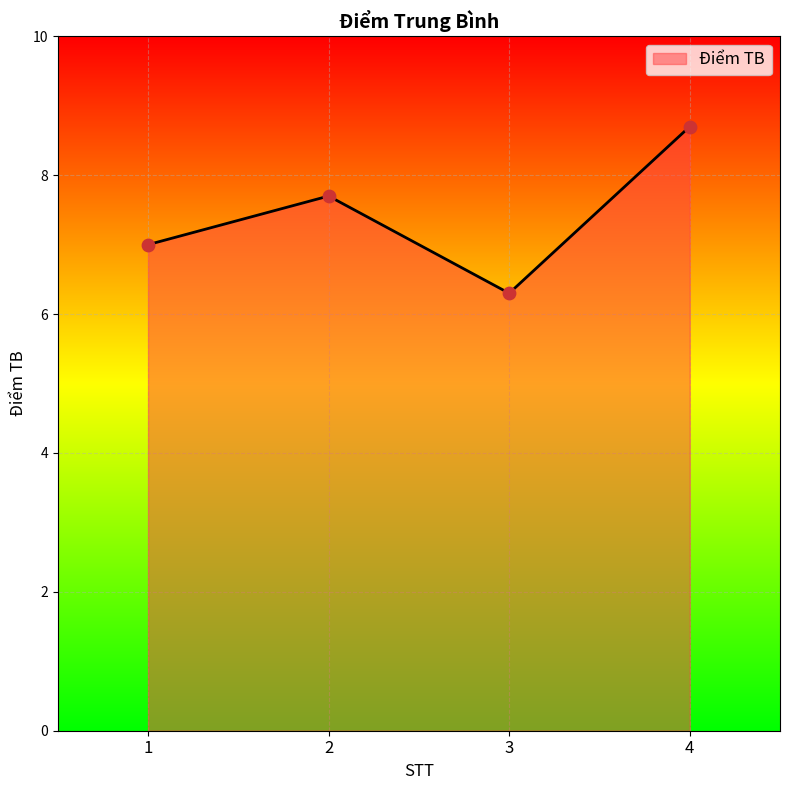

Approximately how many times larger is the value at 2 compared to 3?

1.2